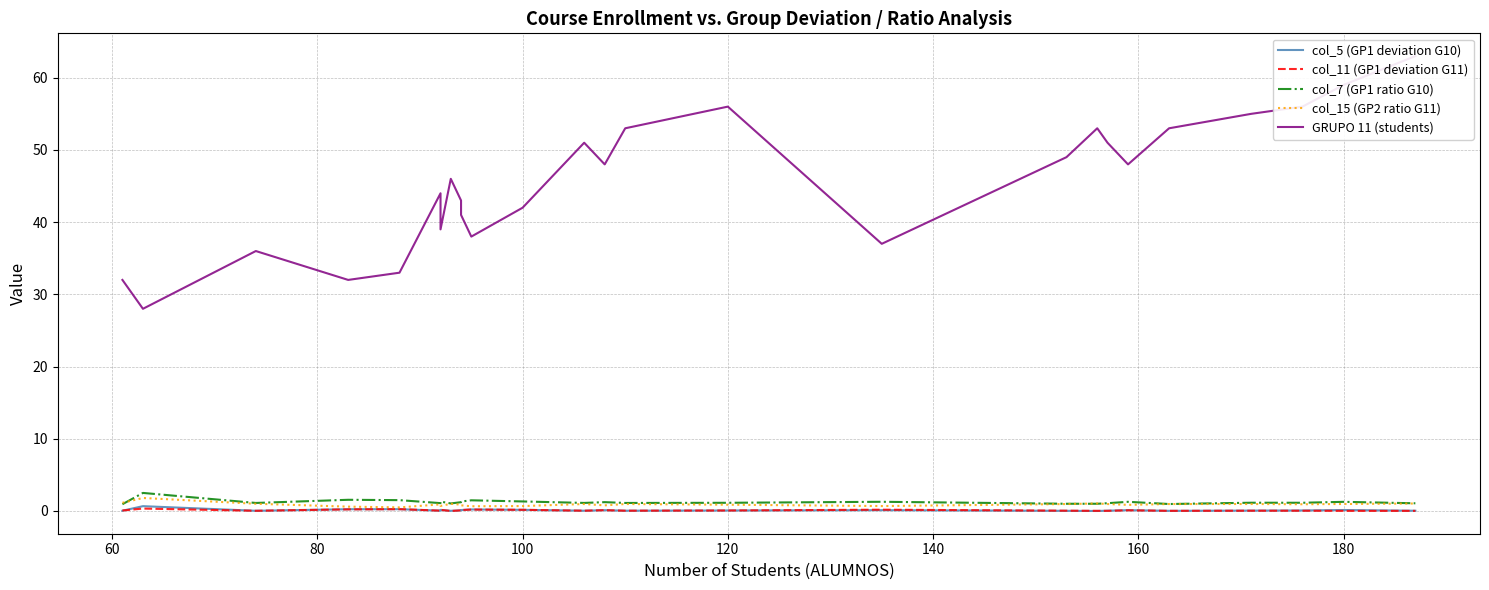

What is the value of the col_5 (GP1 deviation G10) point at the 25th from the left?

0.1